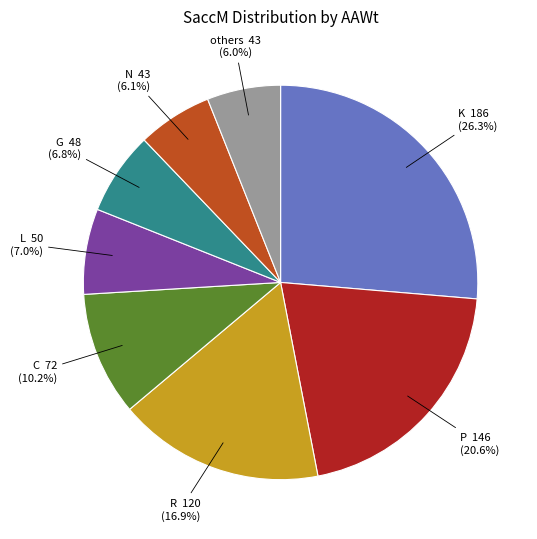

To the nearest percent, what is the average slice percentage?

12%